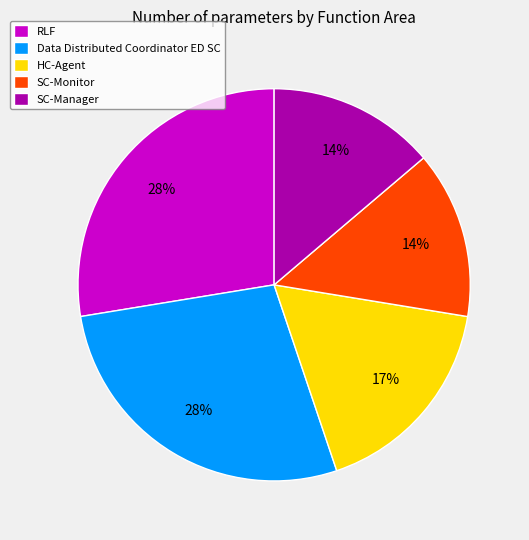

To the nearest percent, what is the difference between the largest and smallest slice percentages?

14%